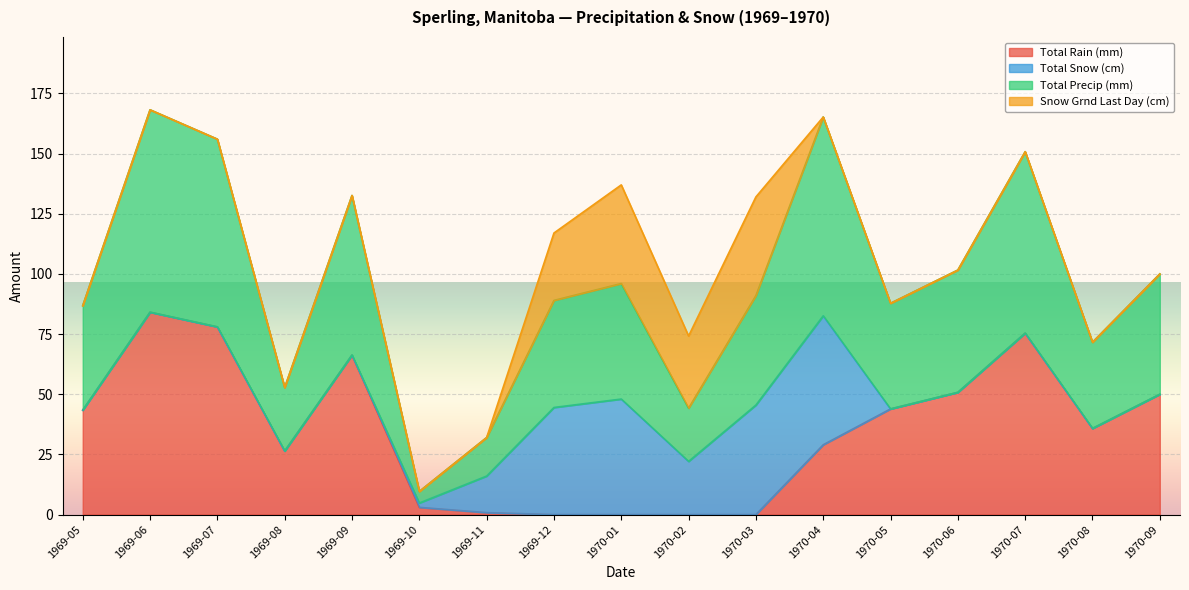

What is the average value of the Total Rain (mm) series?

34.5